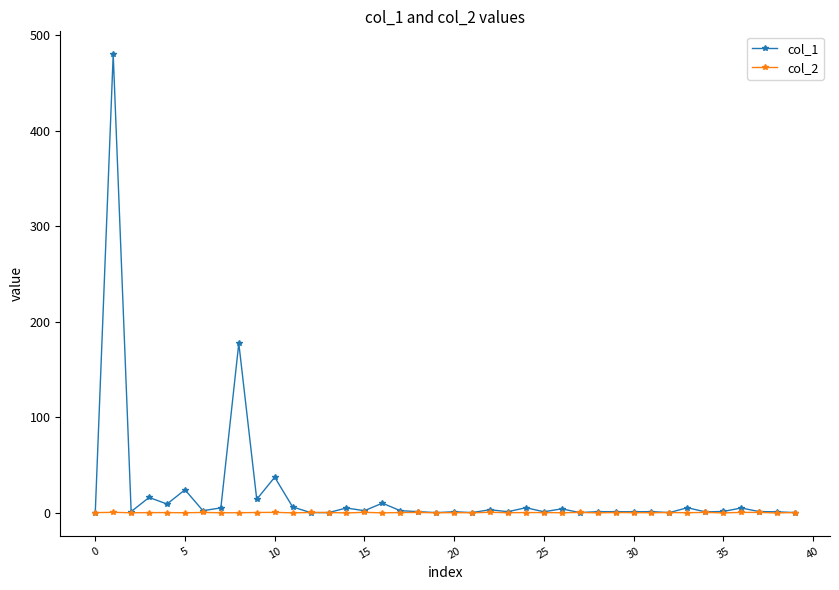

Which series has the widest spread of values?

col_1